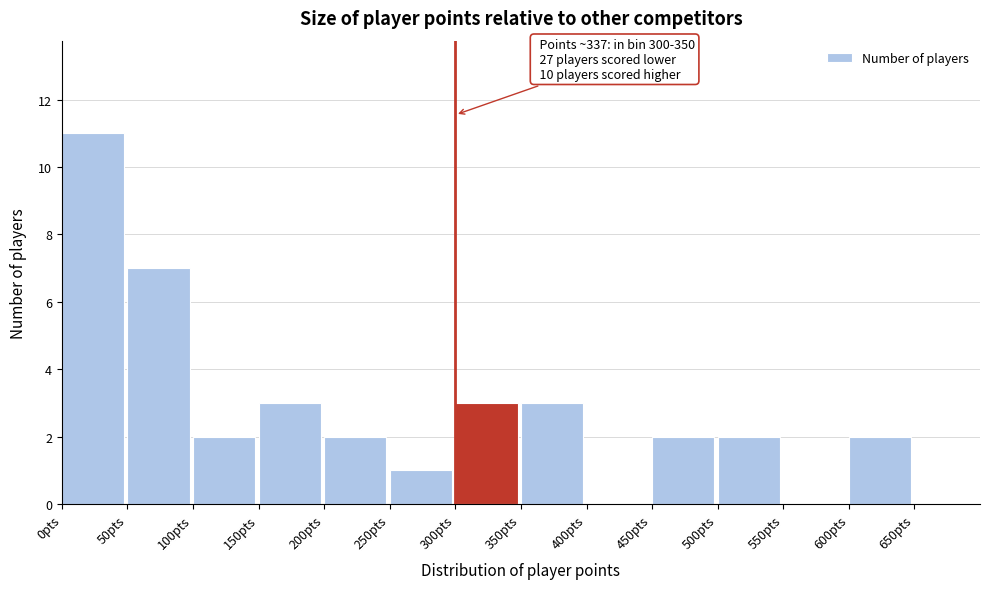

Which range on the x-axis has the tallest bar?

0 to 50